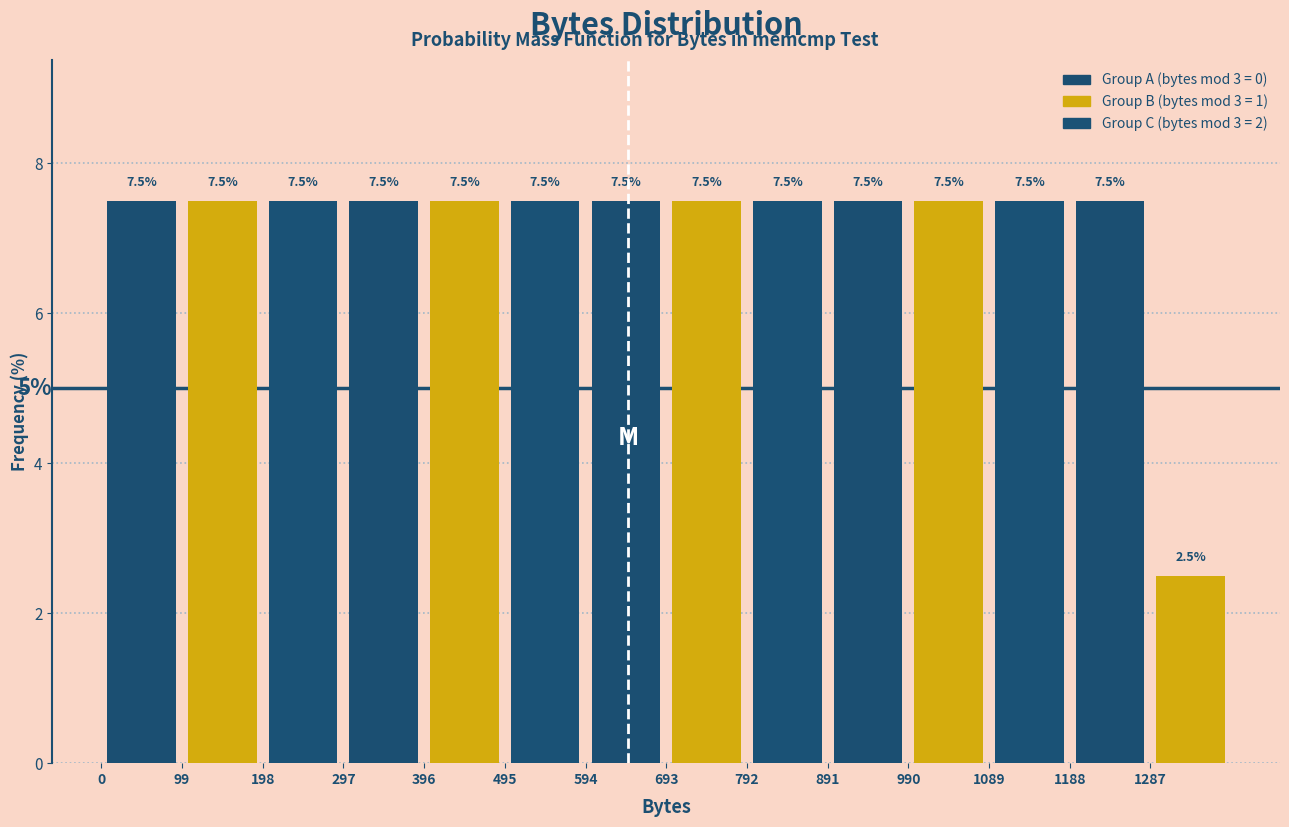

Reading left to right, transcribe this chart: for each bar, give the range it covers on the x-axis and its height. The bar edges are not printed on the chart, so give them approximately, as read against the axis.

0 to 99: 7.5
99 to 198: 7.5
198 to 297: 7.5
297 to 396: 7.5
396 to 495: 7.5
495 to 594: 7.5
594 to 693: 7.5
693 to 792: 7.5
792 to 891: 7.5
891 to 990: 7.5
990 to 1089: 7.5
1089 to 1188: 7.5
1188 to 1287: 7.5
1287 to 1386: 2.5